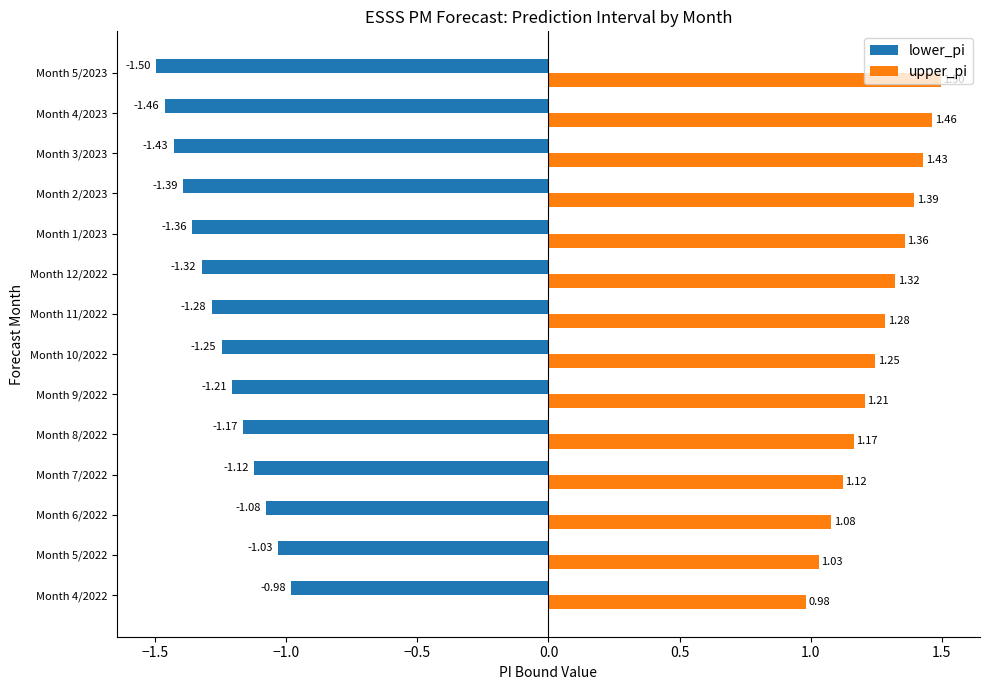

What is the spread (max minus min) of values at Month 7/2022?

2.2